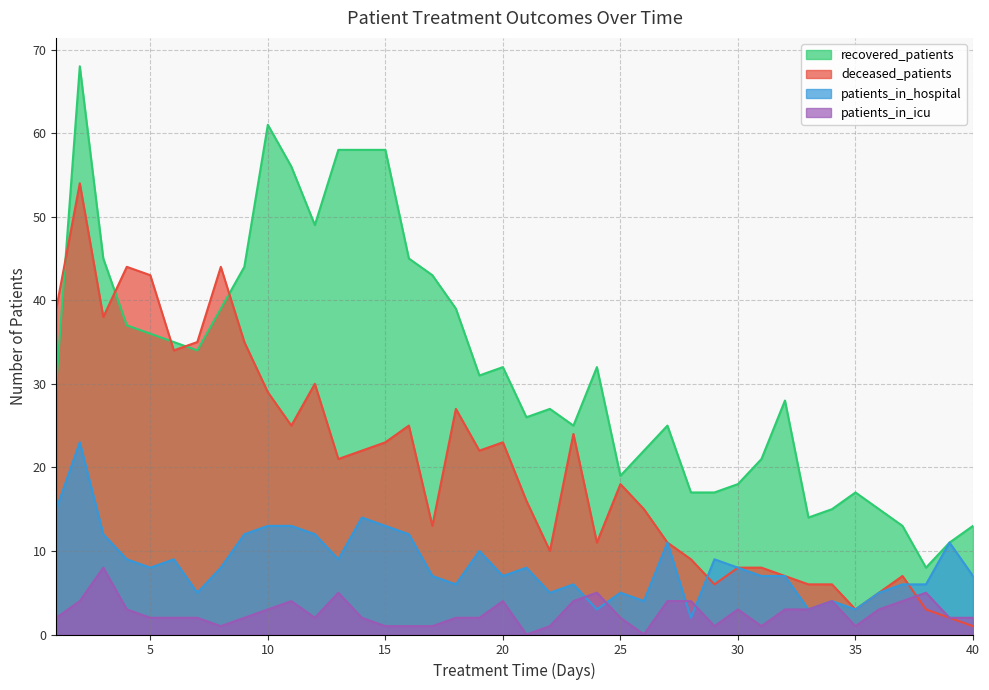

At which label does deceased_patients first exceed 21?

1